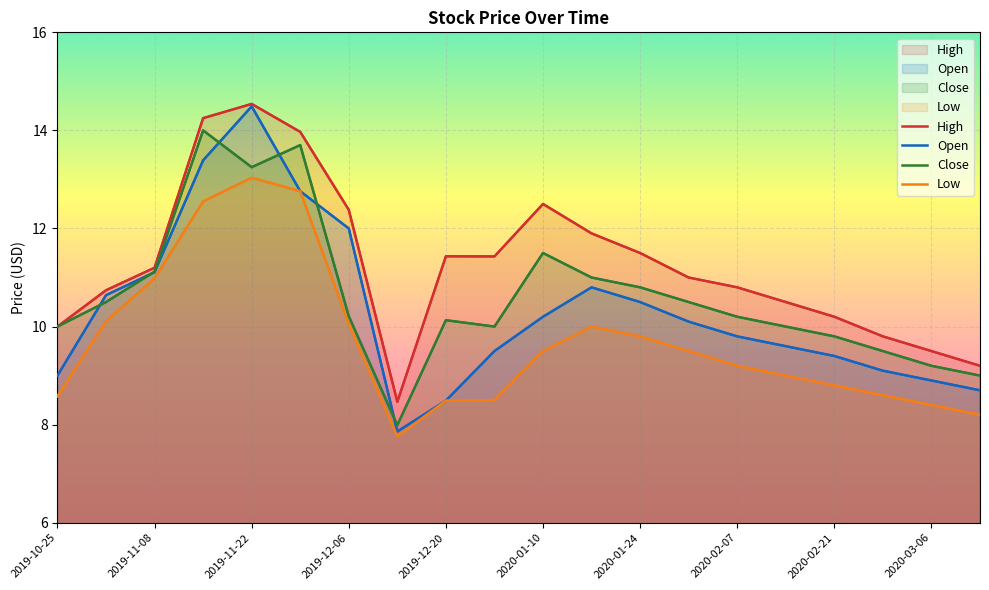

Where does the High series first go above 11?

2019-11-08